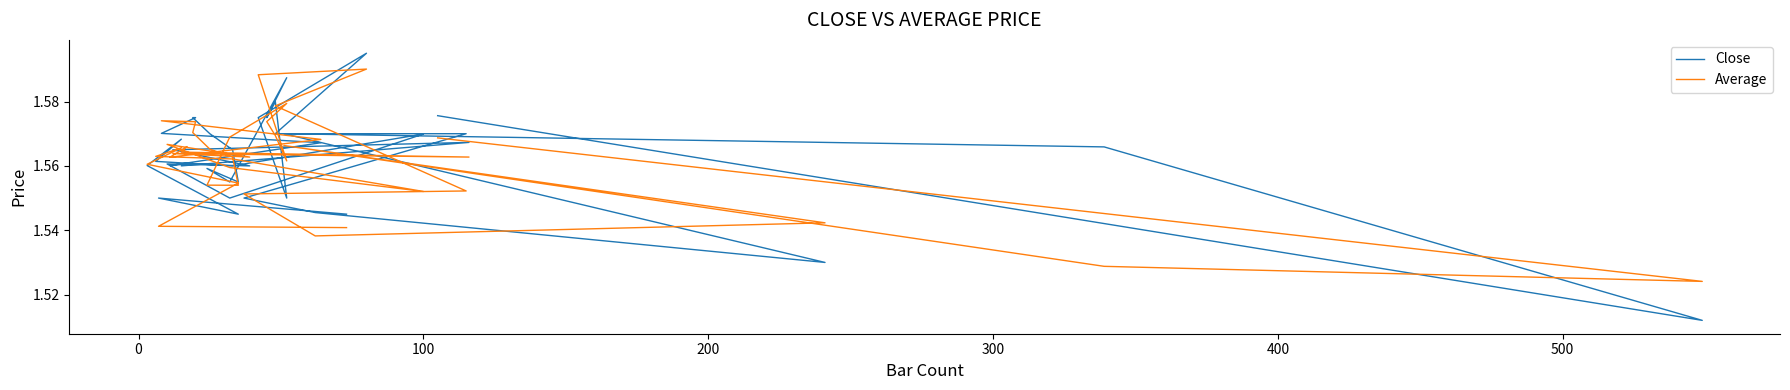

What is the minimum value shown in the chart?

1.5